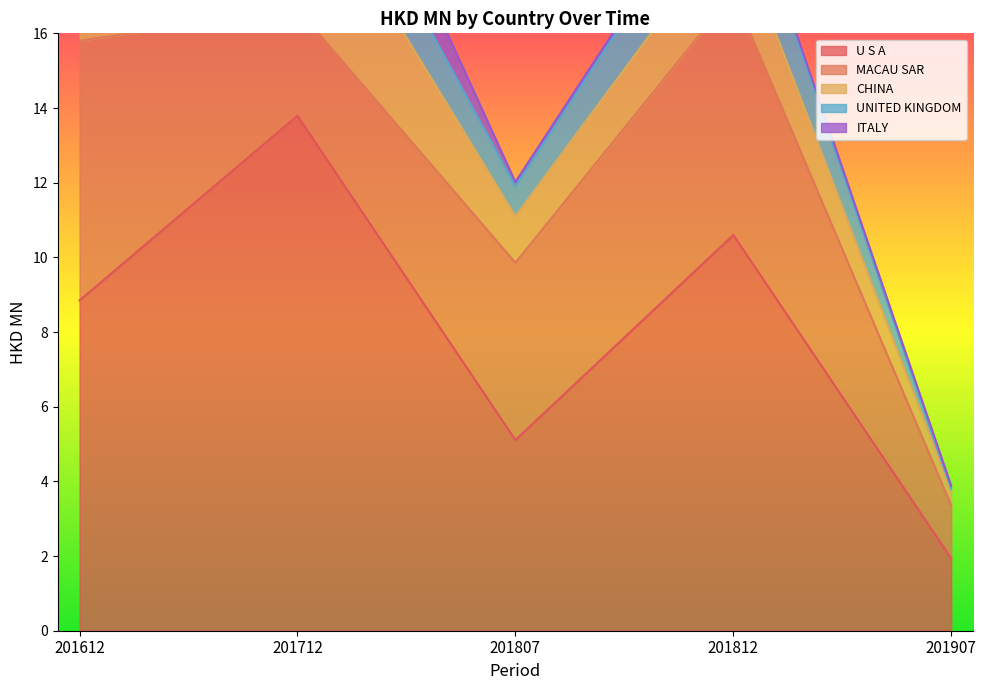

True or false: CHINA has more than 2 points higher than both neighbors.

False